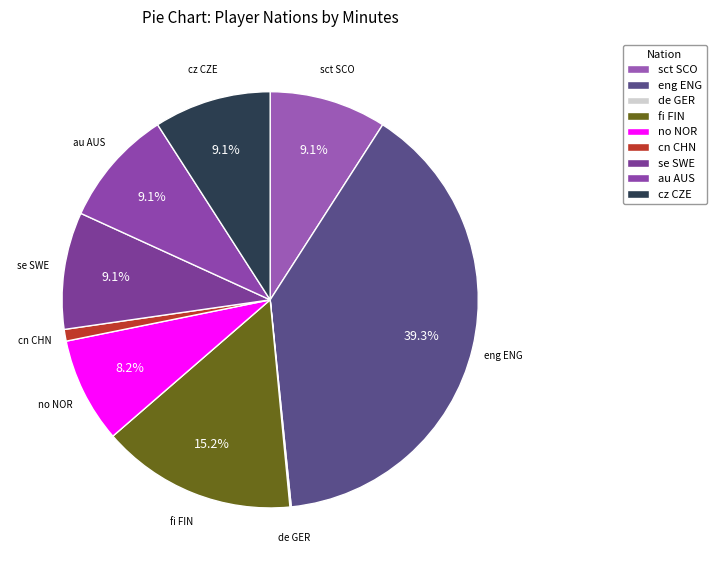

Is there a majority slice in this chart?

No